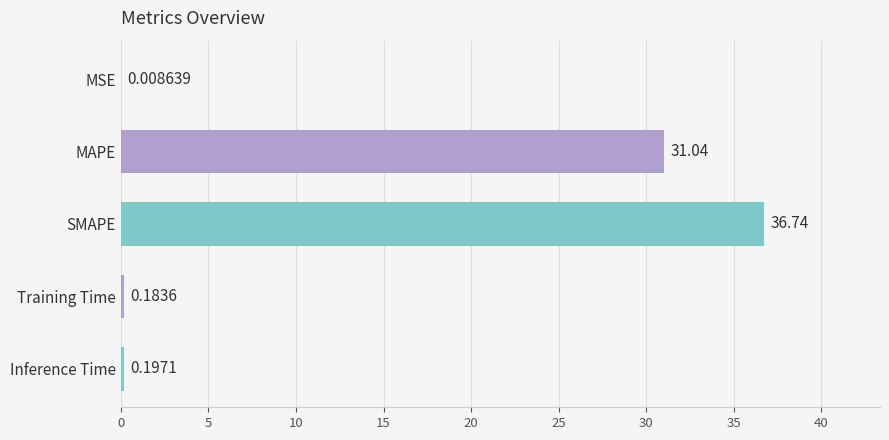

Which label corresponds to the largest value in the chart?

SMAPE